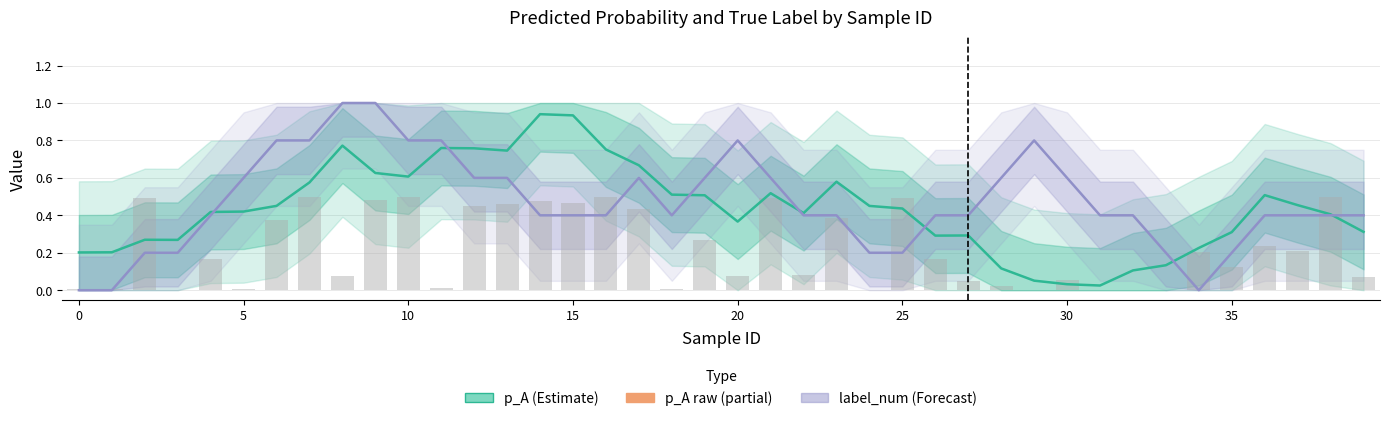

What is the difference between the maximum and minimum values in the p_A raw (bars) series?

0.5